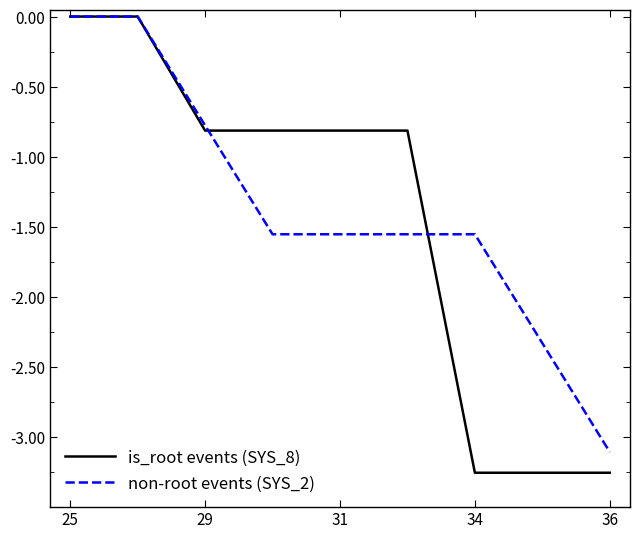

How many data points does each series have?

9